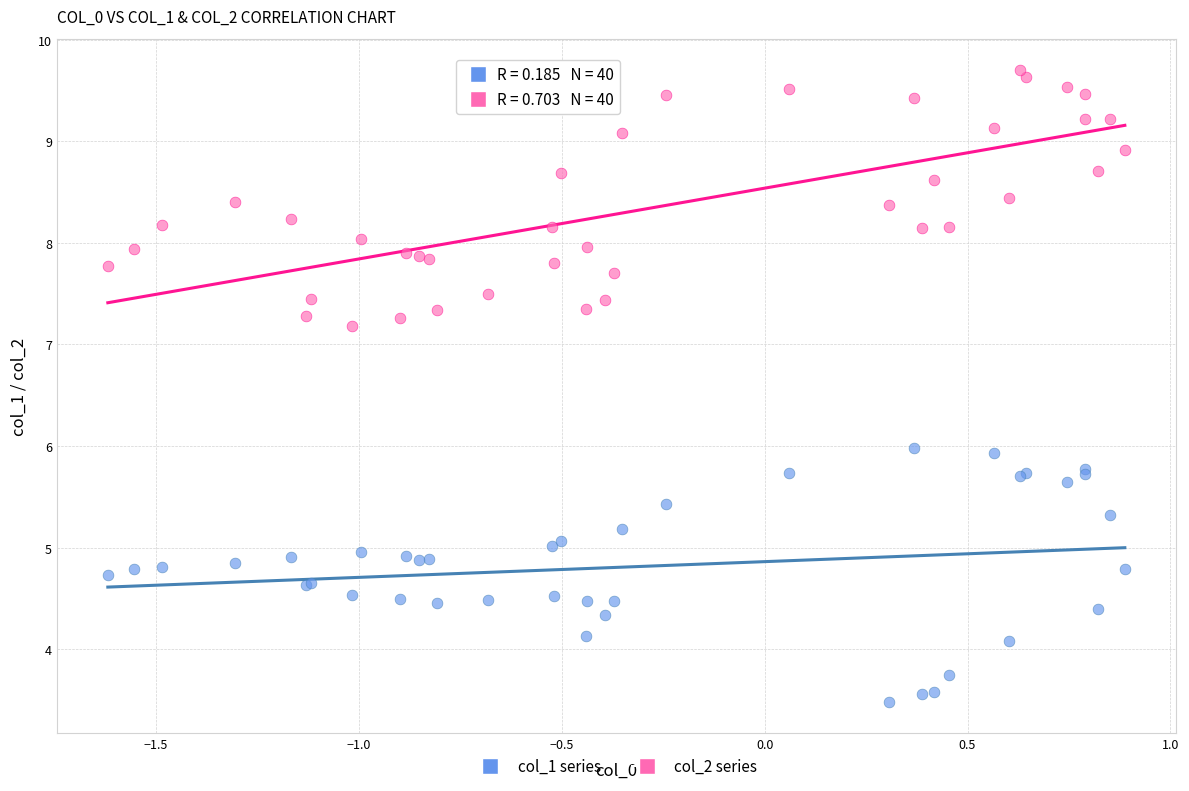

Which series reaches the minimum Y coordinate?

col_1 series